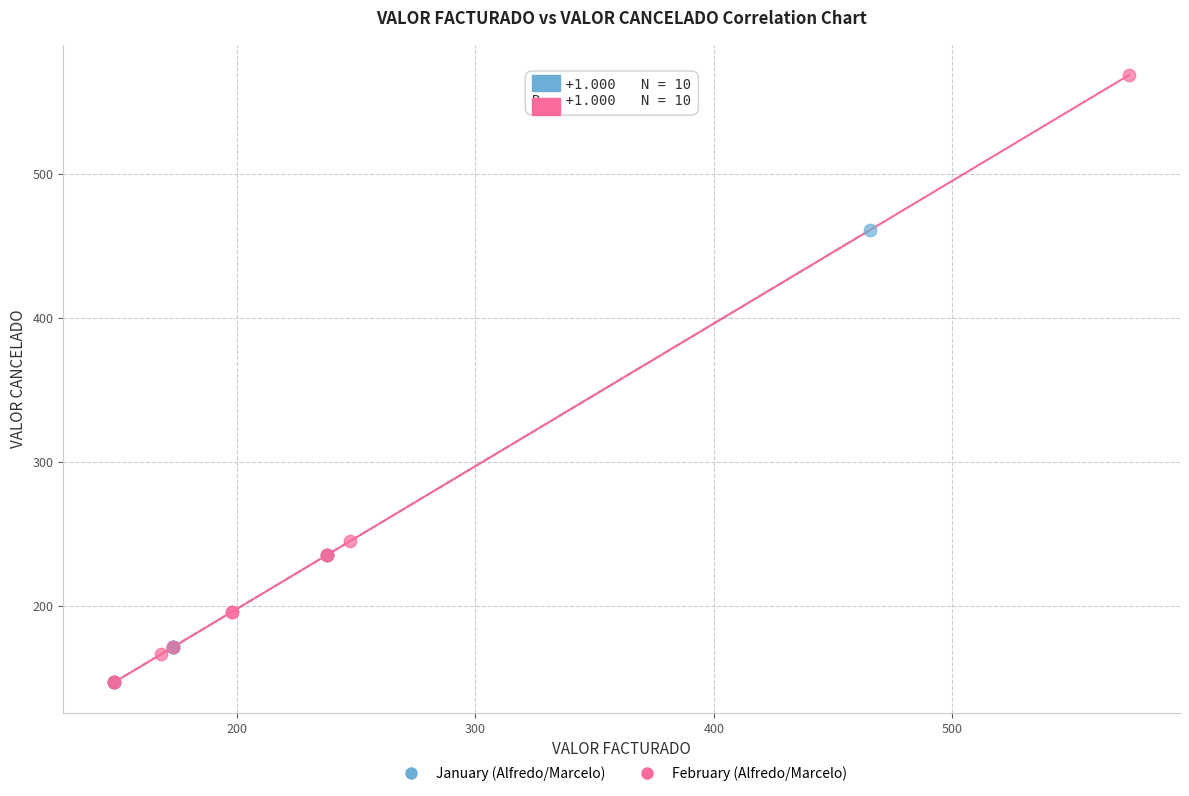

Which series contains the highest Y value?

February (Alfredo/Marcelo)